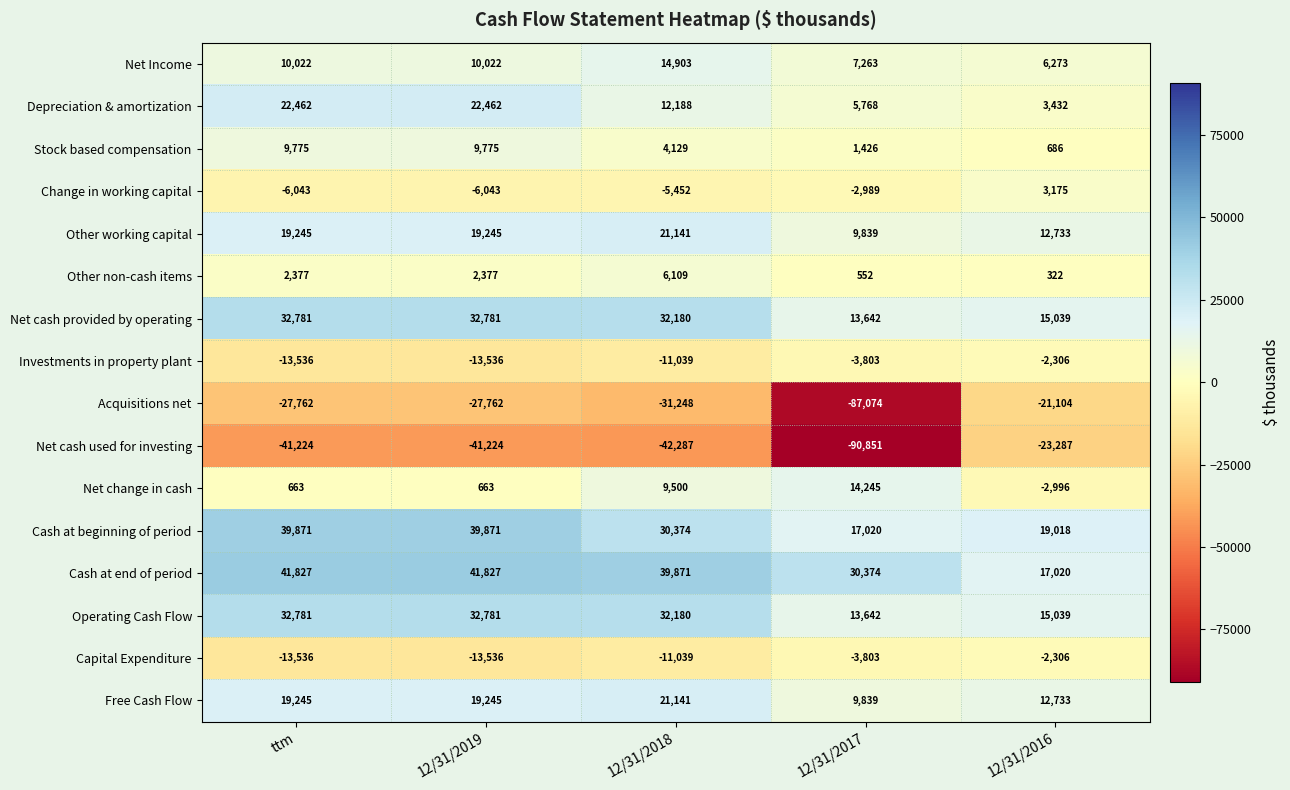

What is the maximum value shown in the chart?

41827